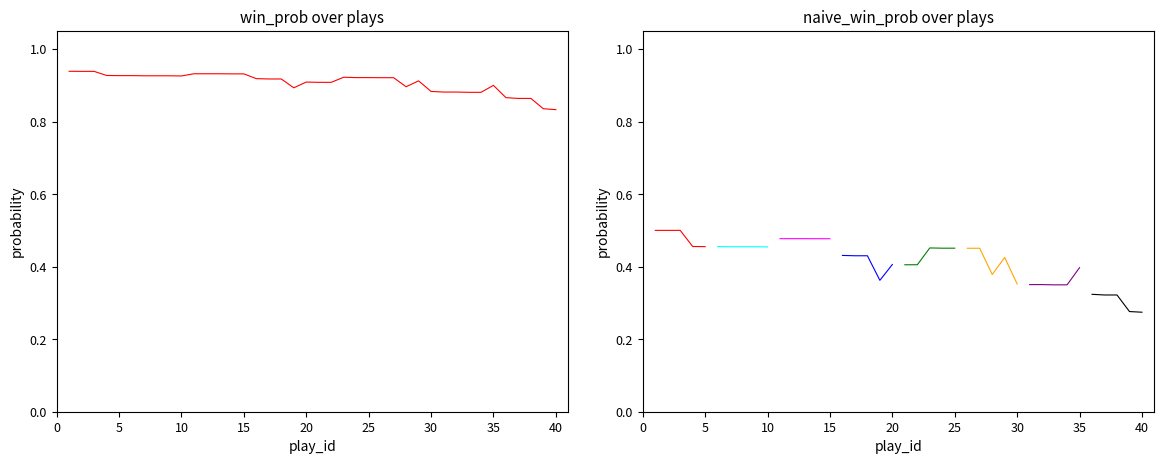

The chart shows a value of 1.3 at 21. True or false?

False